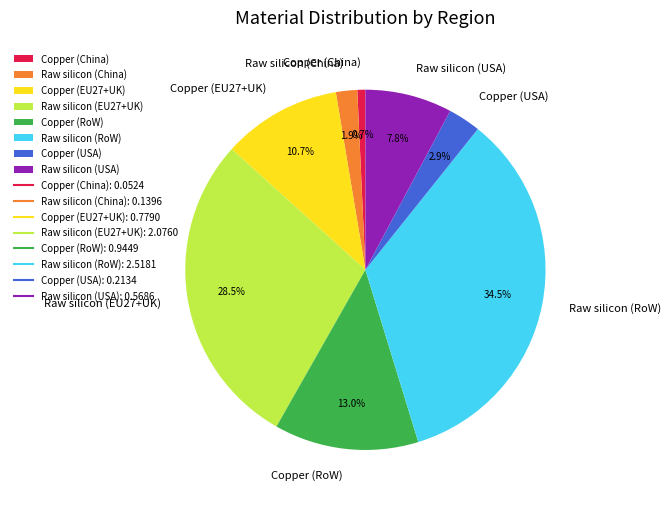

Count the number of slices in the pie.

8